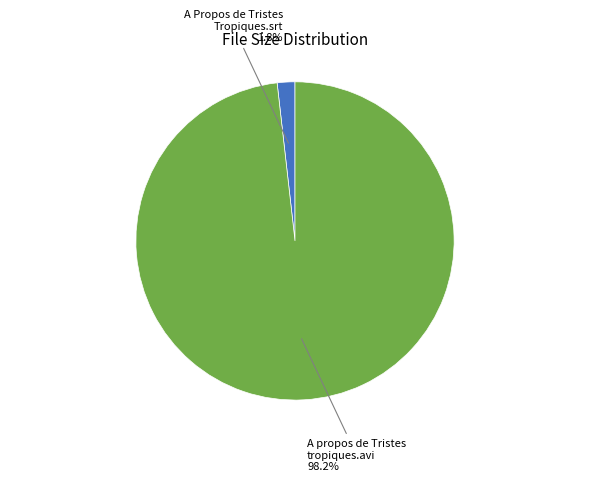

Does any single category account for the majority?

Yes